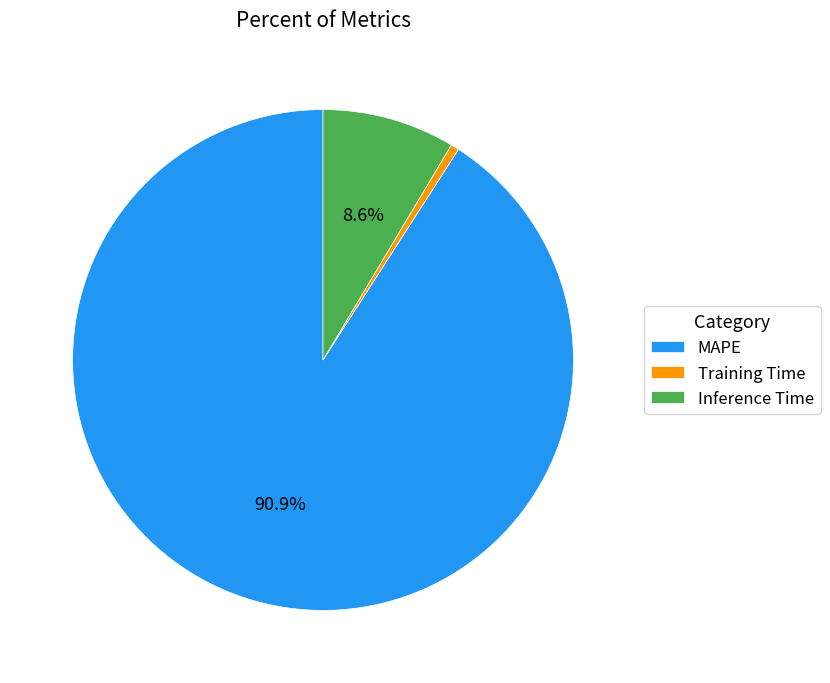

Rank the categories by value from highest to lowest.

MAPE, Inference Time, Training Time